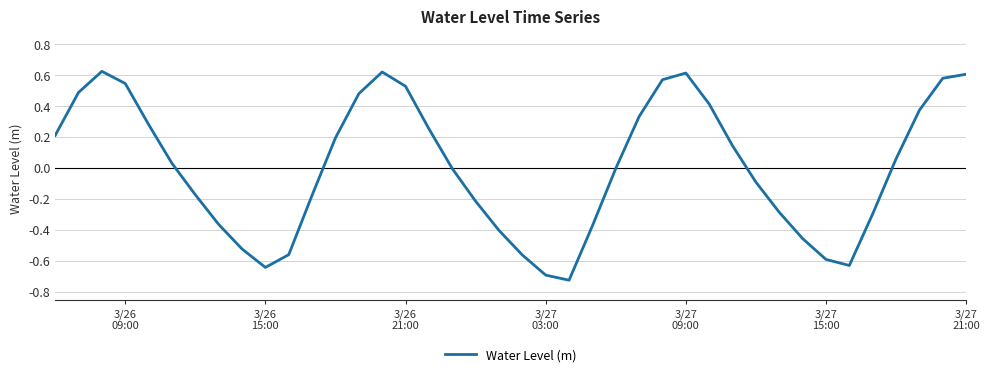

What is the difference between the maximum and minimum values?

1.3